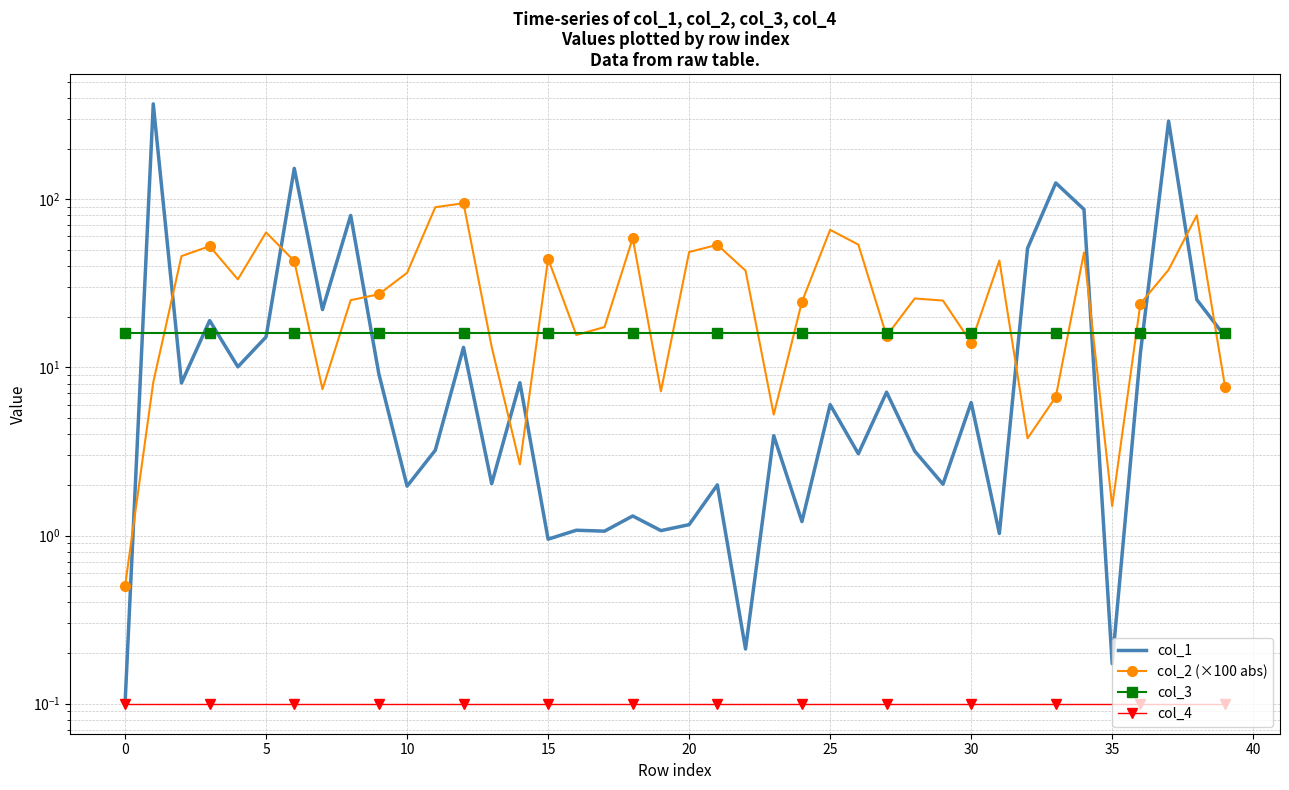

What is the sum of all col_2 (×100 abs) values?

1307.4